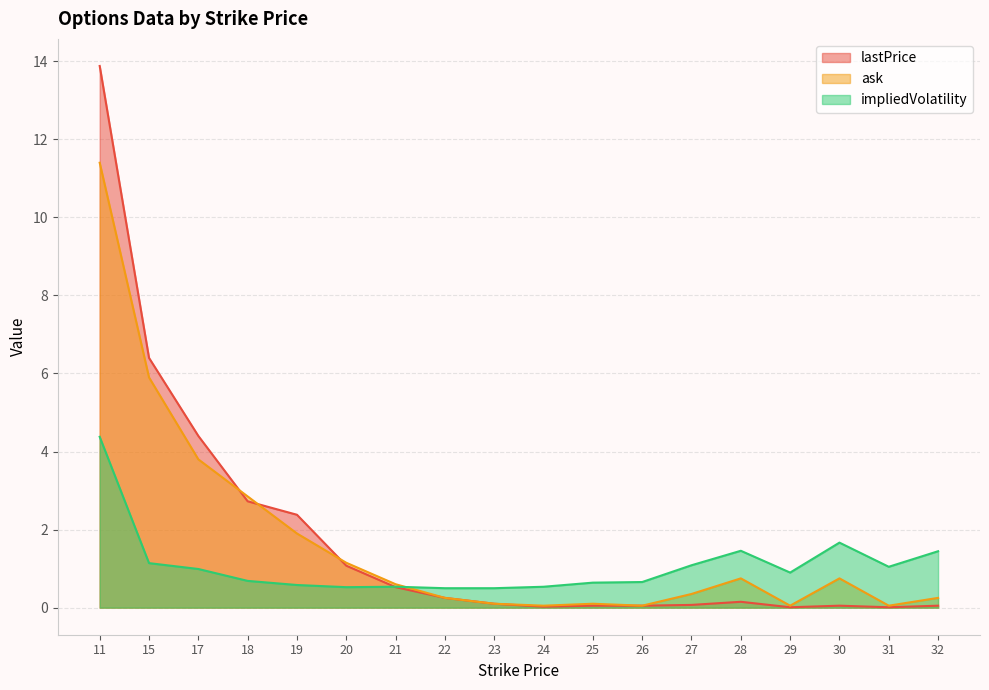

Between which two adjacent categories do ask and lastPrice first intersect?

17 and 18